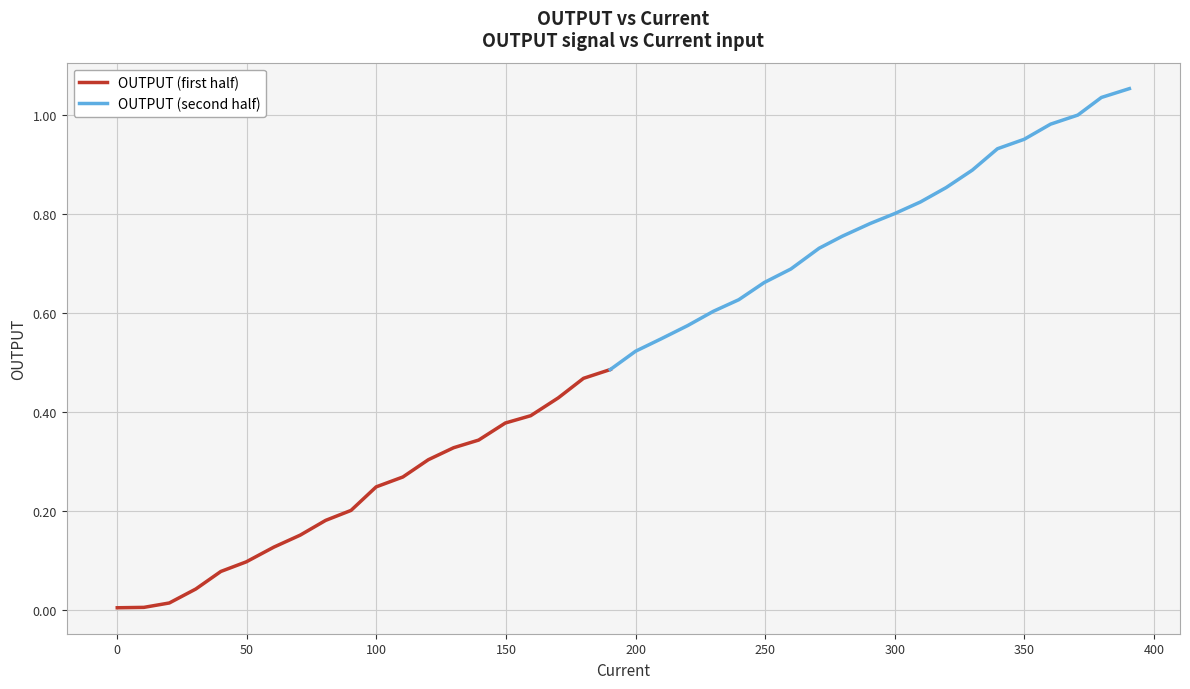

What is the change in value from 20.08 to 270.8?

+0.7